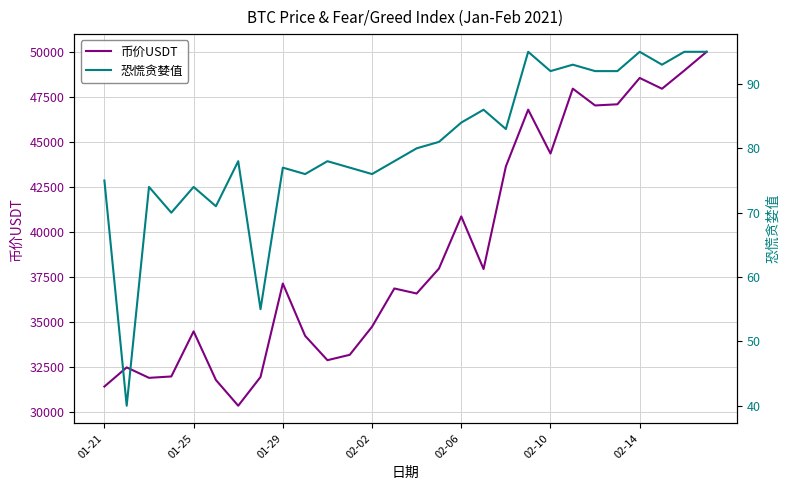

At which label is 币价USDT closest to 40163?

02-06